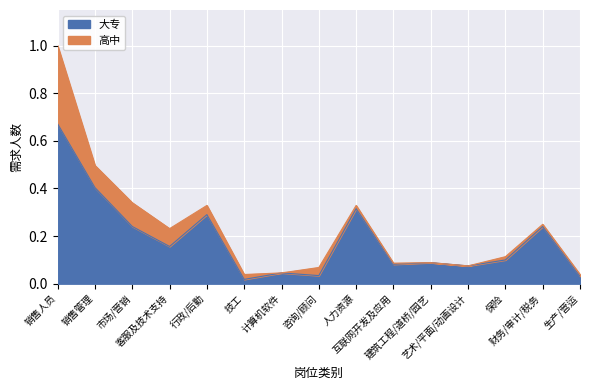

Which label corresponds to the smallest value in the chart?

技工